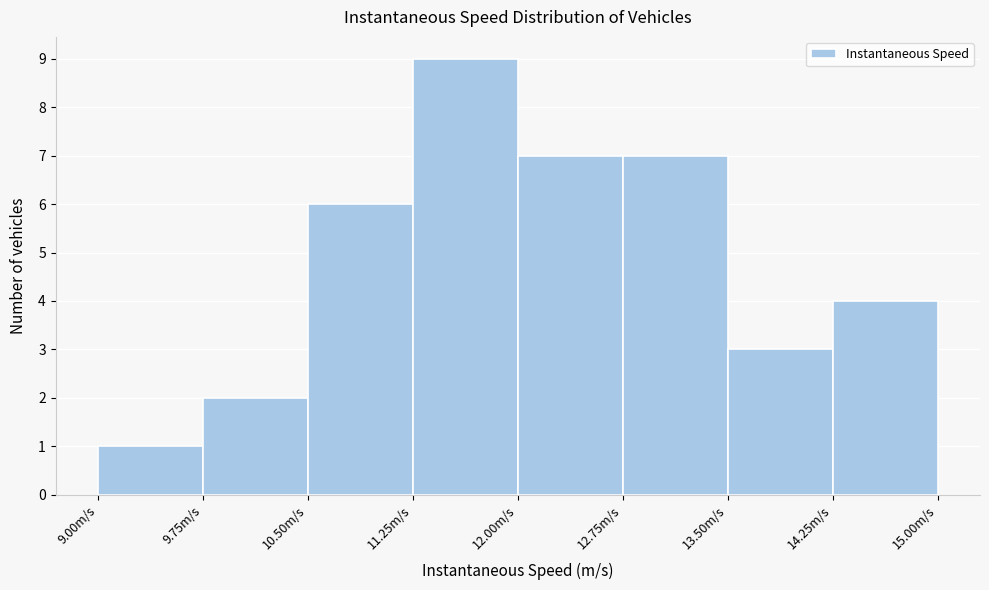

Reading left to right, transcribe this chart: for each bar, give the range it covers on the x-axis and its height. Neither the bar edges nor the heights are printed on the chart, so give them approximately, as read against the axes.

9.00 to 9.75: 1
9.75 to 10.50: 2
10.50 to 11.25: 6
11.25 to 12.00: 9
12.00 to 12.75: 7
12.75 to 13.50: 7
13.50 to 14.25: 3
14.25 to 15.00: 4